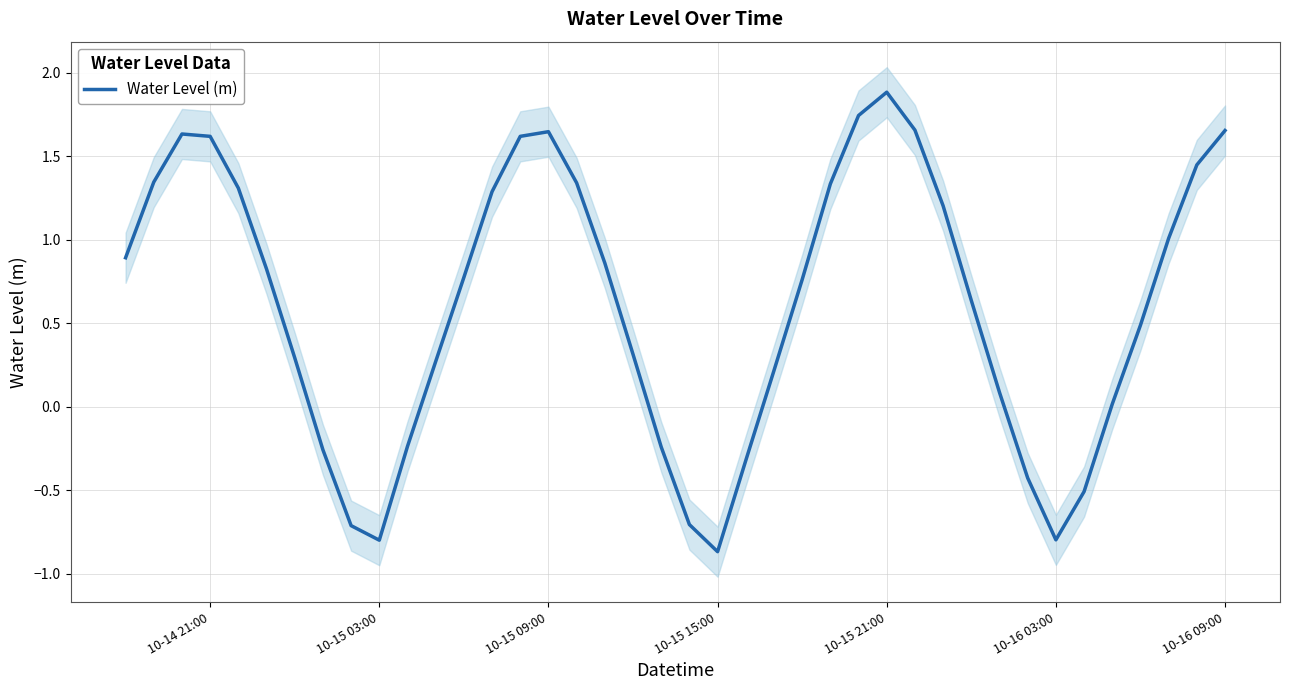

Is it true that Water Level (m) equals 1.9 at 10-15 21:00?

True